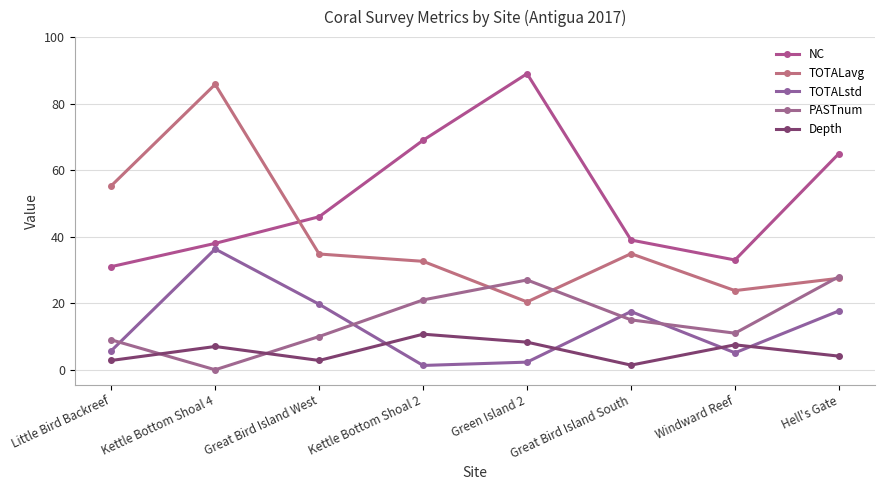

Reading left to right, what are all the values shown in this chart?

NC: 31.0	38.0	46.0	69.0	89.0	39.0	33.0	65.0
TOTALavg: 55.3	85.8	34.8	32.6	20.4	34.9	23.8	27.5
TOTALstd: 5.7	36.3	19.7	1.3	2.3	17.5	5.1	17.7
PASTnum: 9.0	0.0	10.0	21.0	27.0	15.0	11.0	28.0
Depth: 2.8	7.0	2.8	10.7	8.3	1.4	7.5	4.1